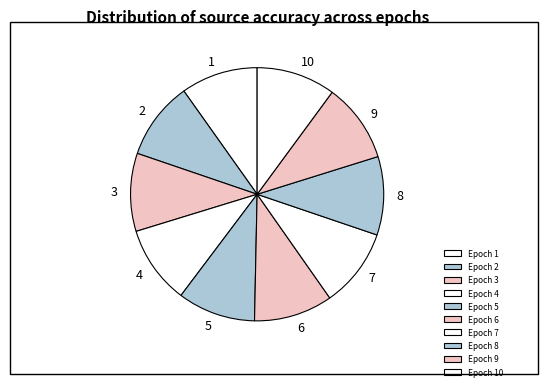

Count the number of slices in the pie.

10